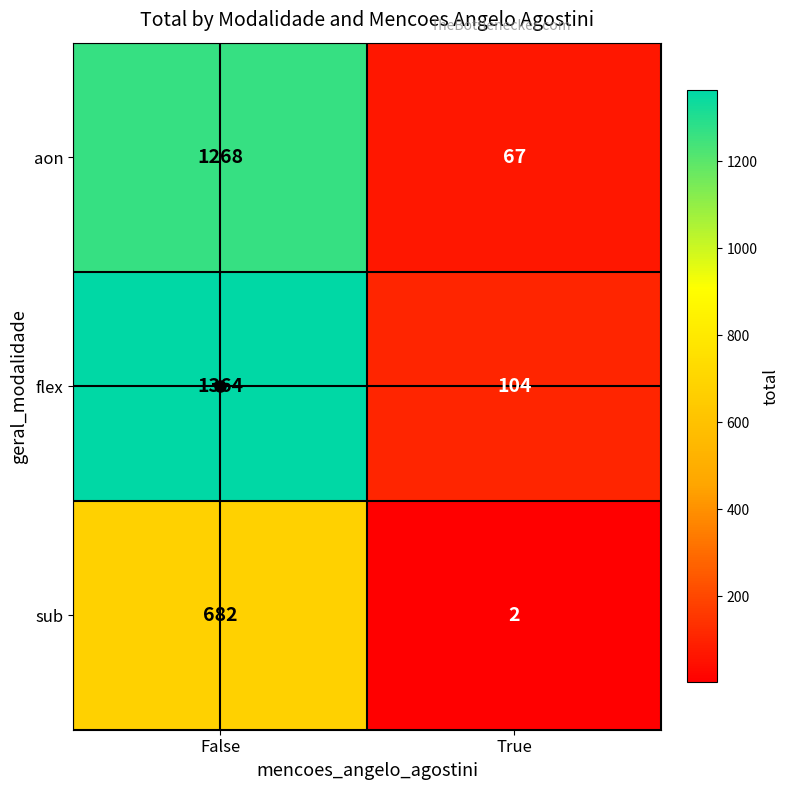

What is the difference between the highest and lowest values at False?

682